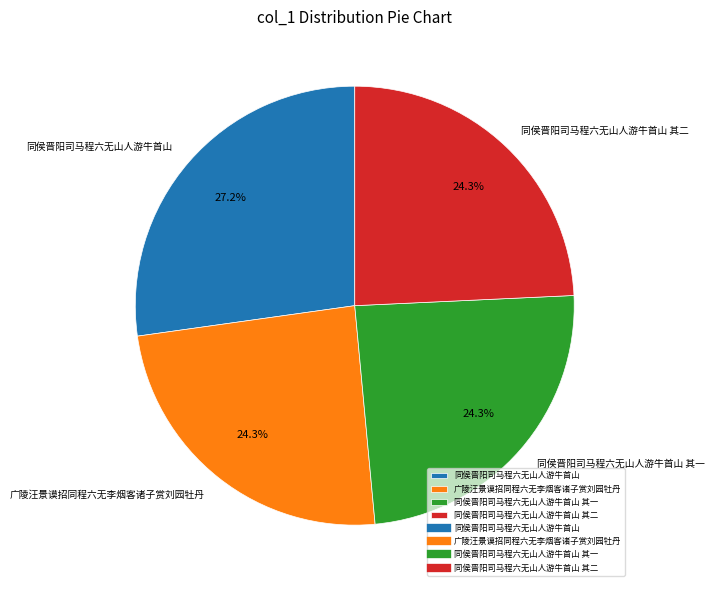

Count the number of slices in the pie.

4